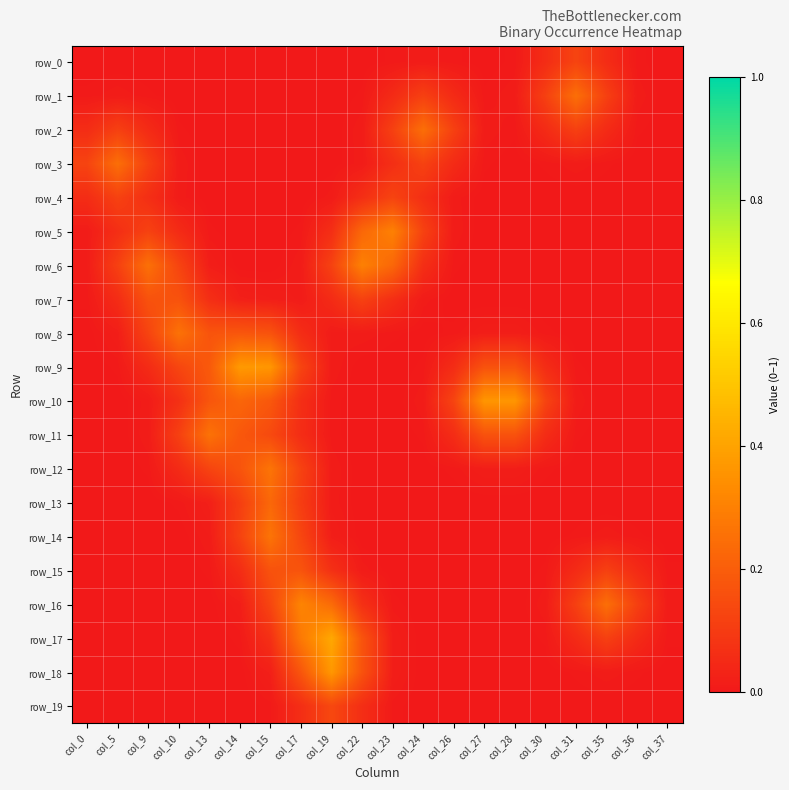

At col_0, list the series in order from smallest to largest.

row_12, row_13, row_14, row_15, row_16, row_17, row_18, row_19, row_11, row_10, row_0, row_9, row_8, row_7, row_1, row_5, row_6, row_2, row_4, row_3